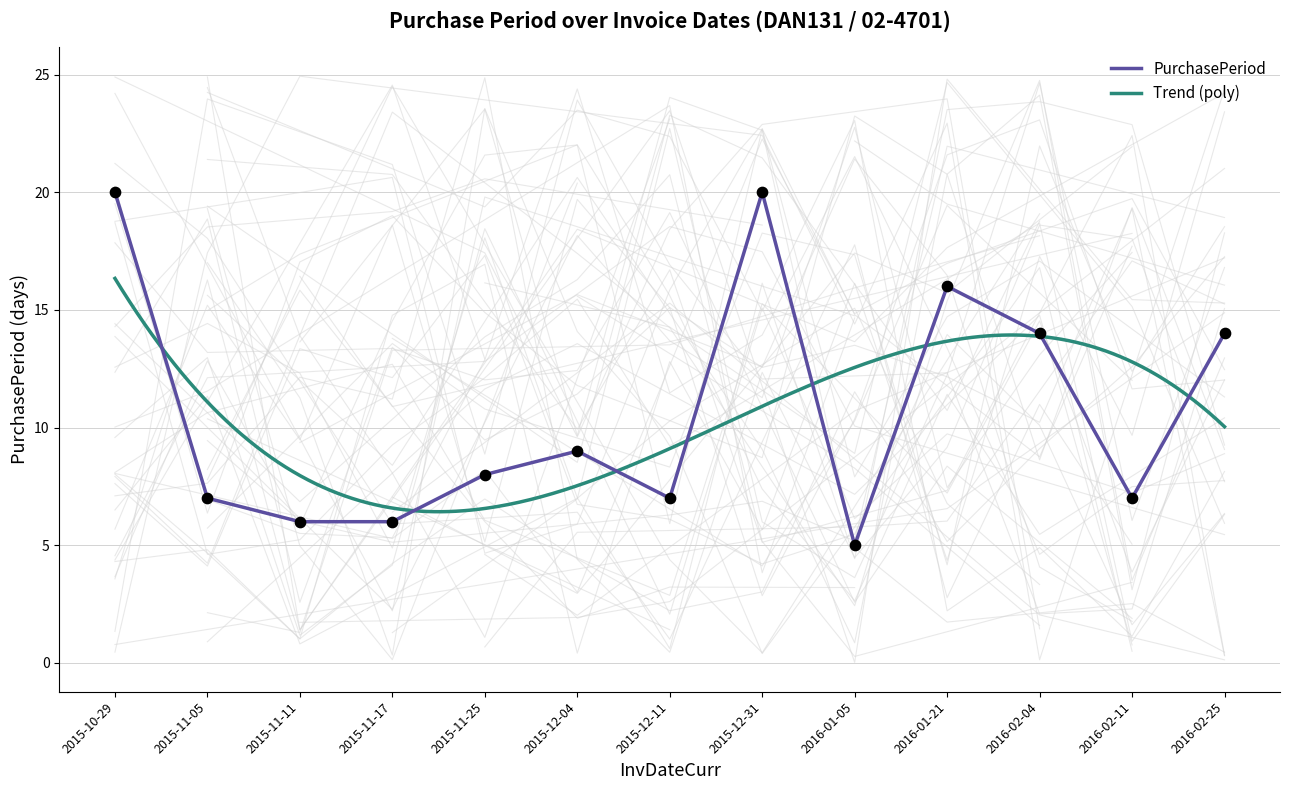

Which has a higher value, 2015-11-17 or 2016-02-25?

2016-02-25